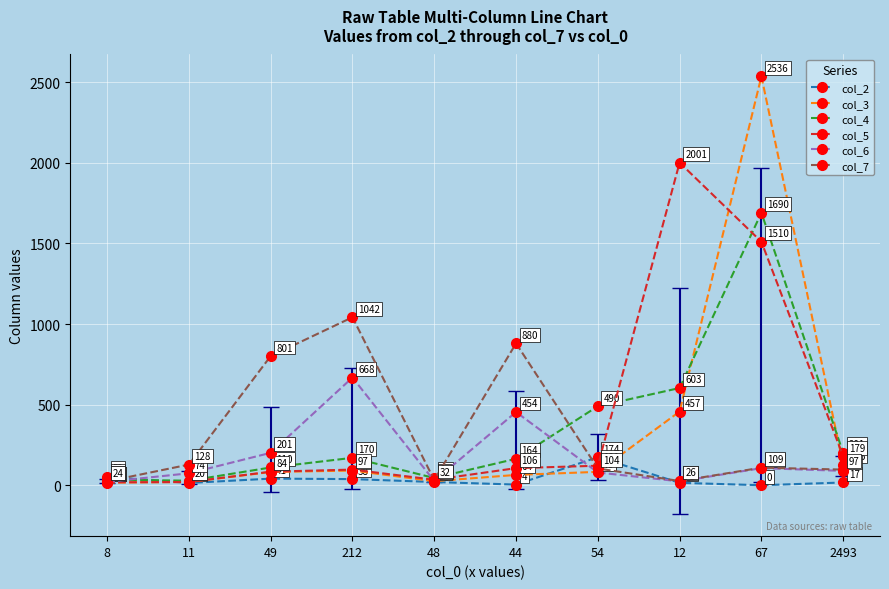

The col_3 series shows 126 at 2493. True or false?

True